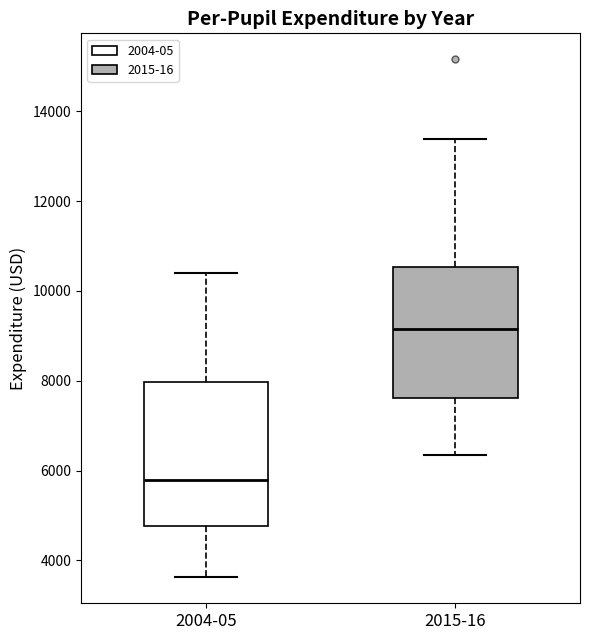

Which box is the tallest, from its lower edge to its upper edge?

2004-05